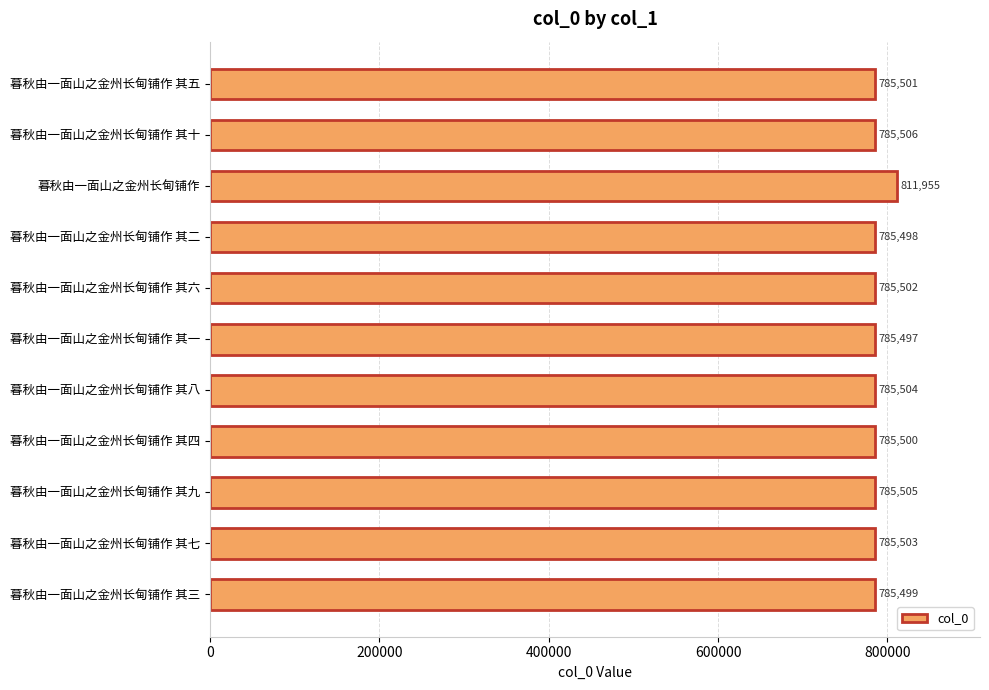

Rank the categories by value from lowest to highest.

暮秋由一面山之金州长甸铺作 其一, 暮秋由一面山之金州长甸铺作 其二, 暮秋由一面山之金州长甸铺作 其三, 暮秋由一面山之金州长甸铺作 其四, 暮秋由一面山之金州长甸铺作 其五, 暮秋由一面山之金州长甸铺作 其六, 暮秋由一面山之金州长甸铺作 其七, 暮秋由一面山之金州长甸铺作 其八, 暮秋由一面山之金州长甸铺作 其九, 暮秋由一面山之金州长甸铺作 其十, 暮秋由一面山之金州长甸铺作